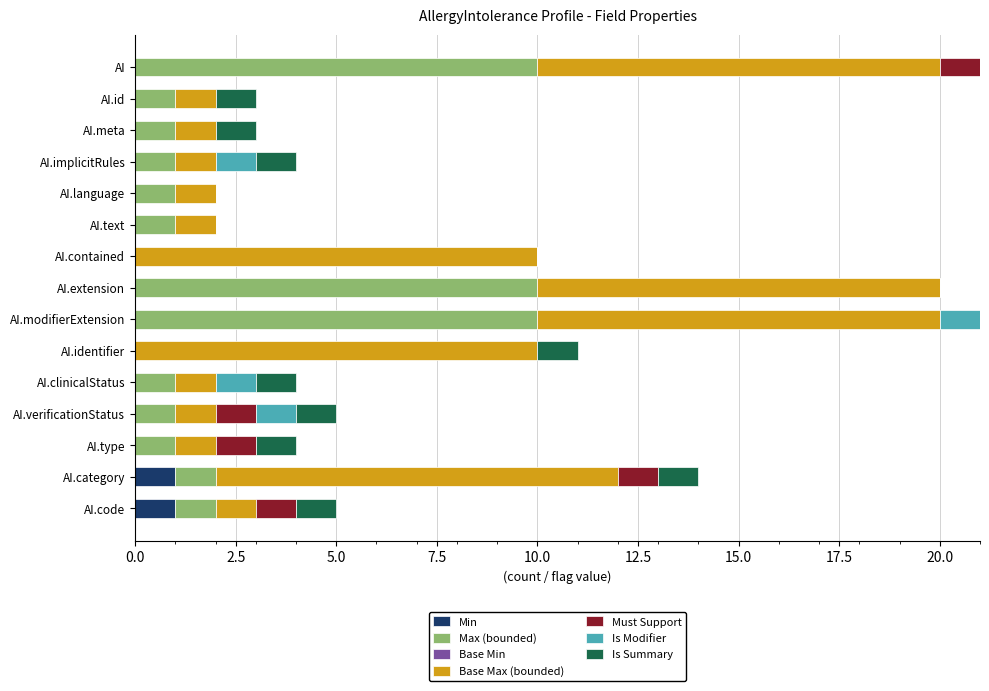

What is the total value across all series at AI.code?

5